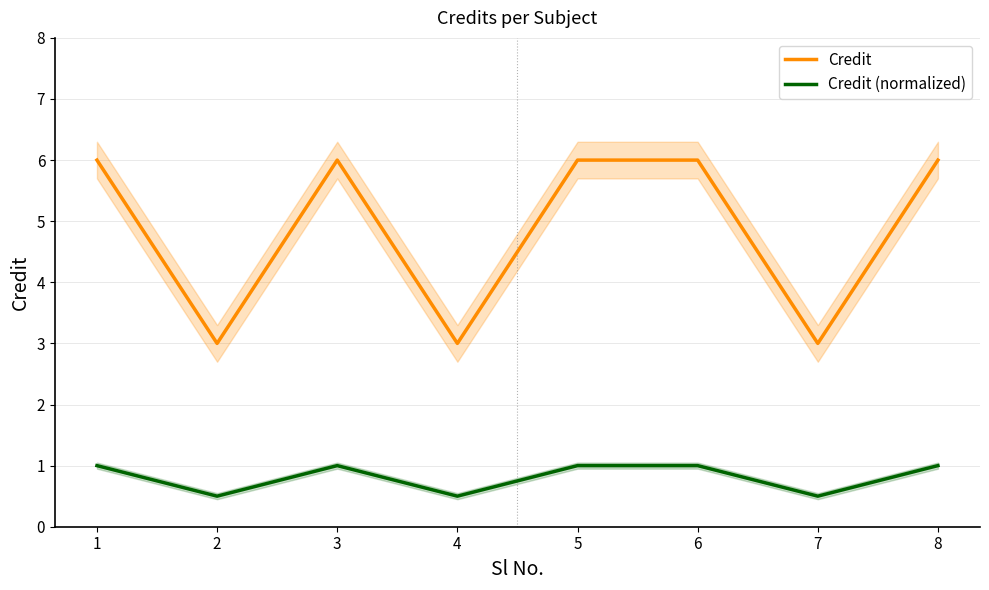

True or false: Credit (normalized) and Credit intersect in this chart.

False